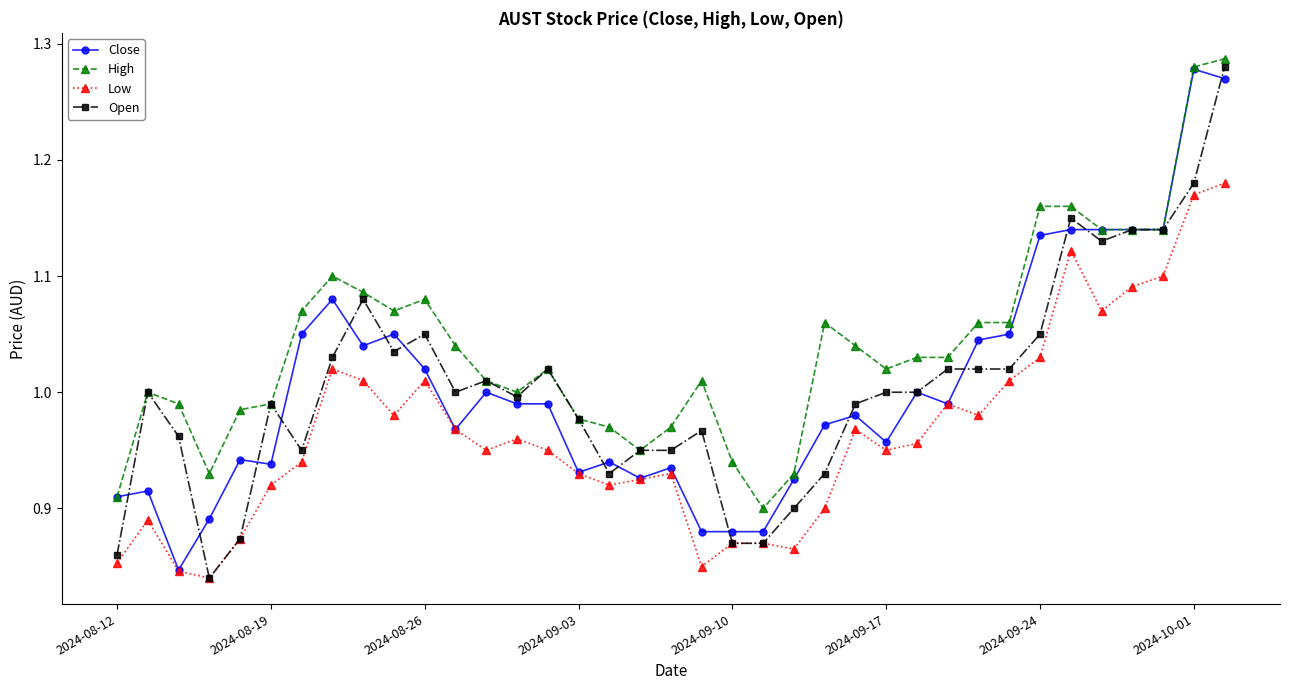

True or false: High and Low intersect in this chart.

False